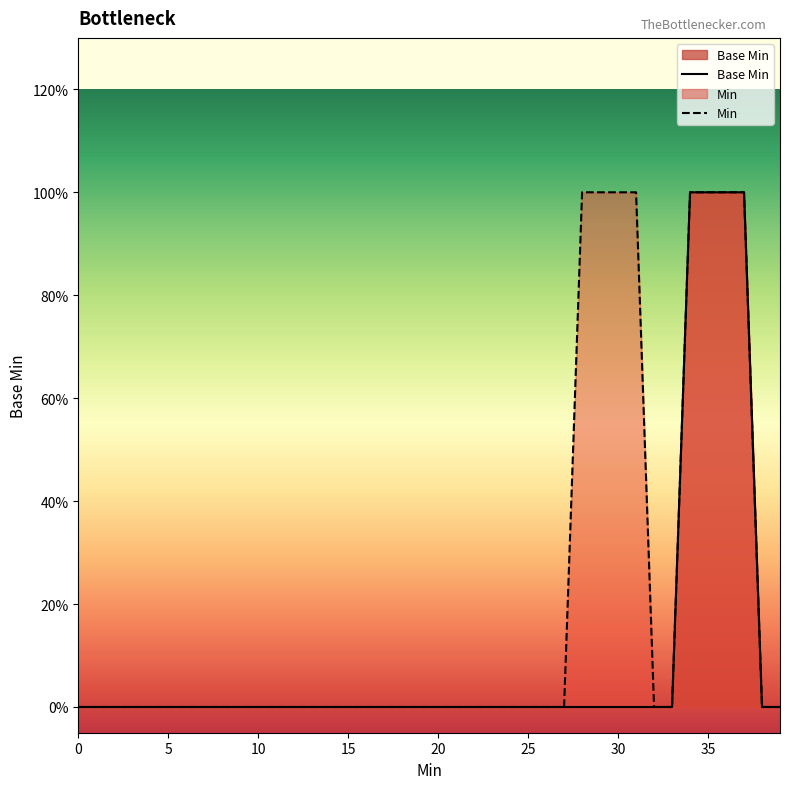

What are all the series names shown in the legend?

Base Min, Min